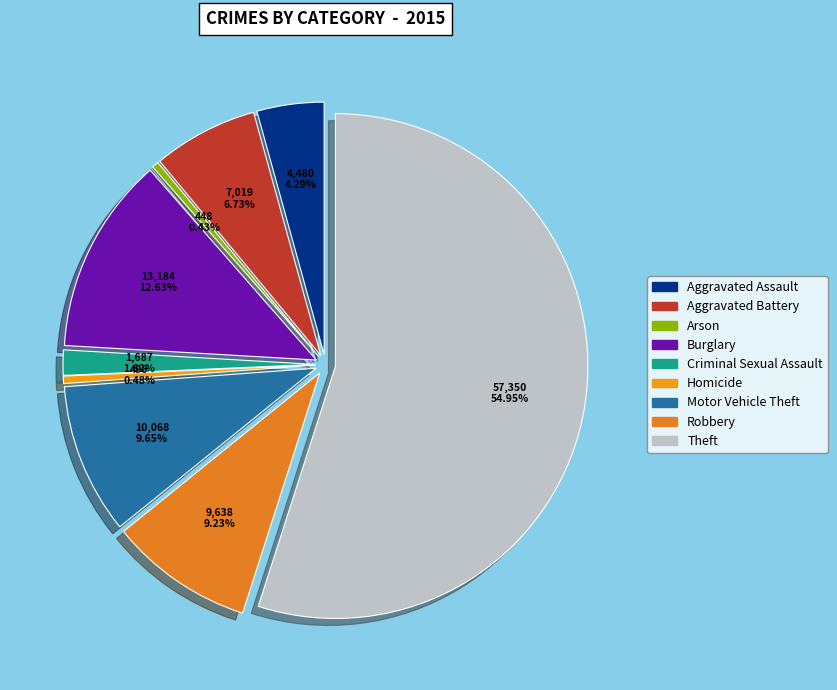

What is the change in value from Burglary to Robbery?

-3546